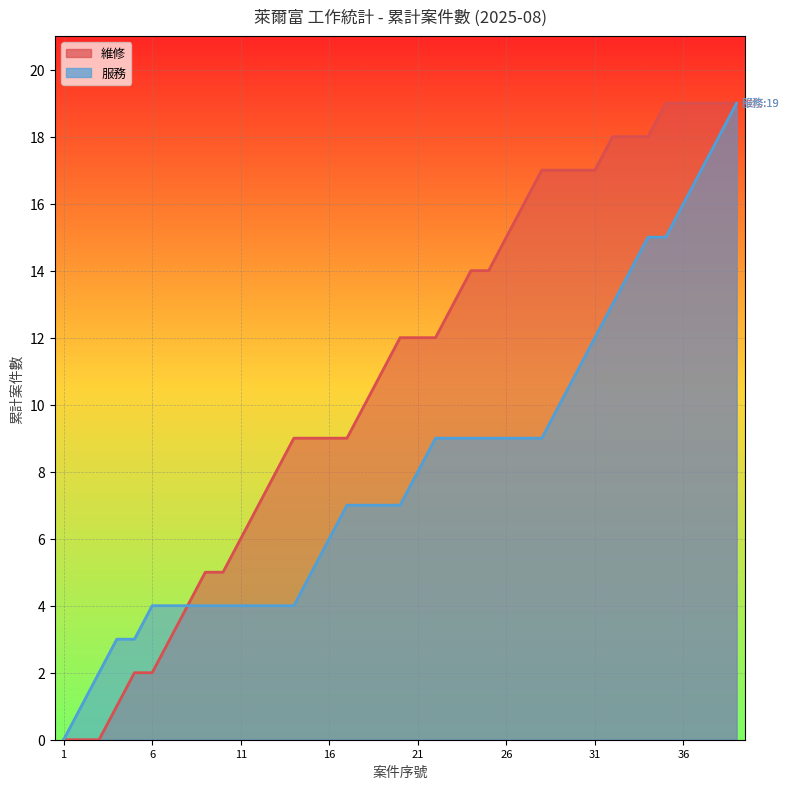

True or false: 服務 and 維修 cross at least once.

False